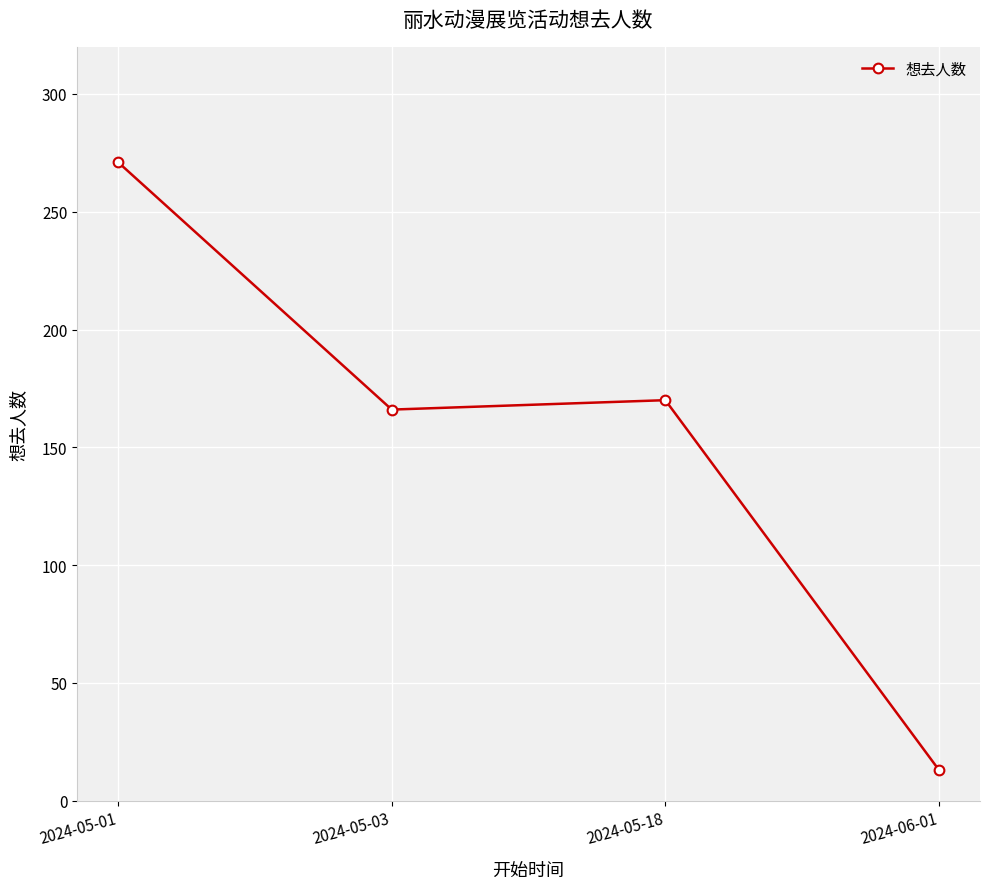

Between 2024-05-18 and 2024-05-01, which is larger?

2024-05-01